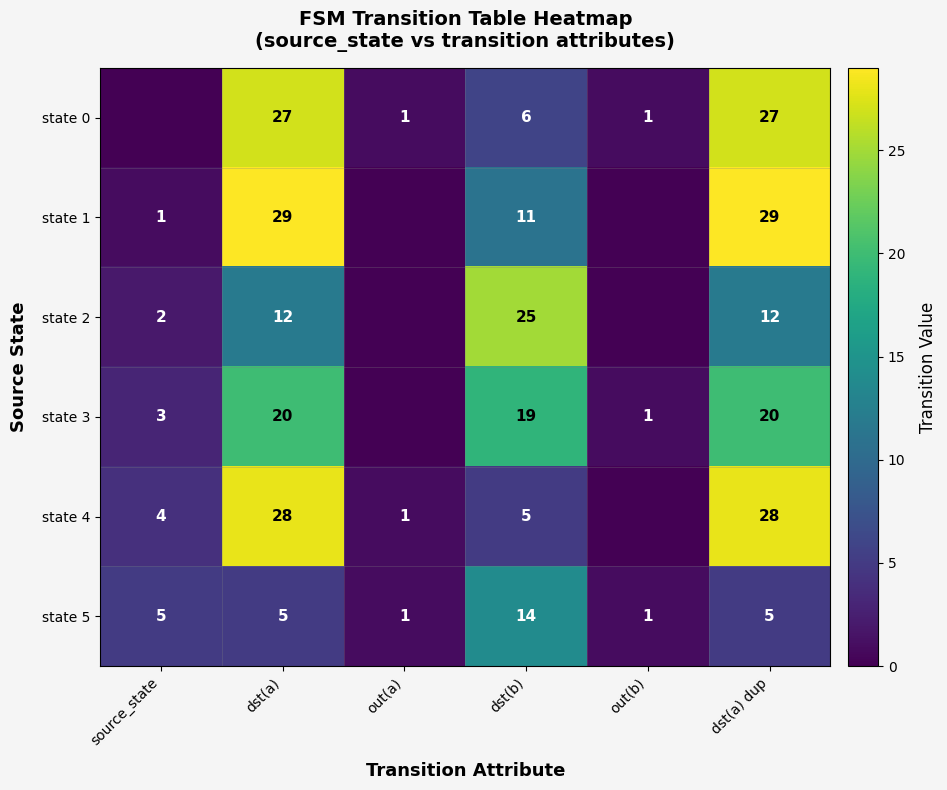

What is the total value across all series at out(b)?

3